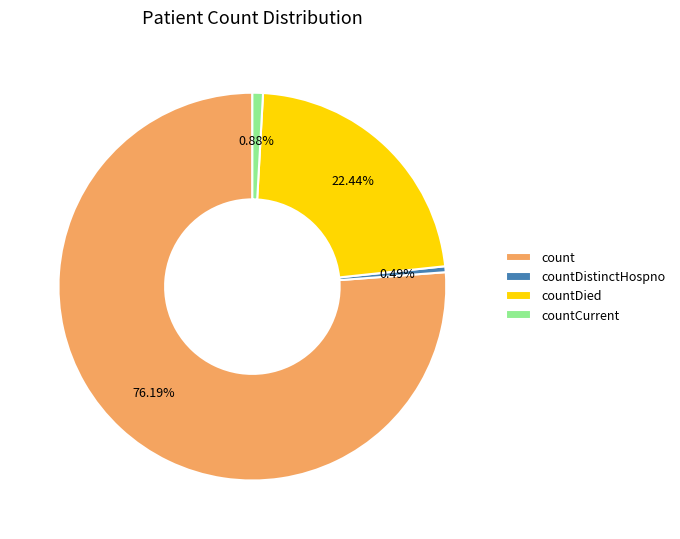

Do countCurrent and count together represent more than half of the pie?

Yes